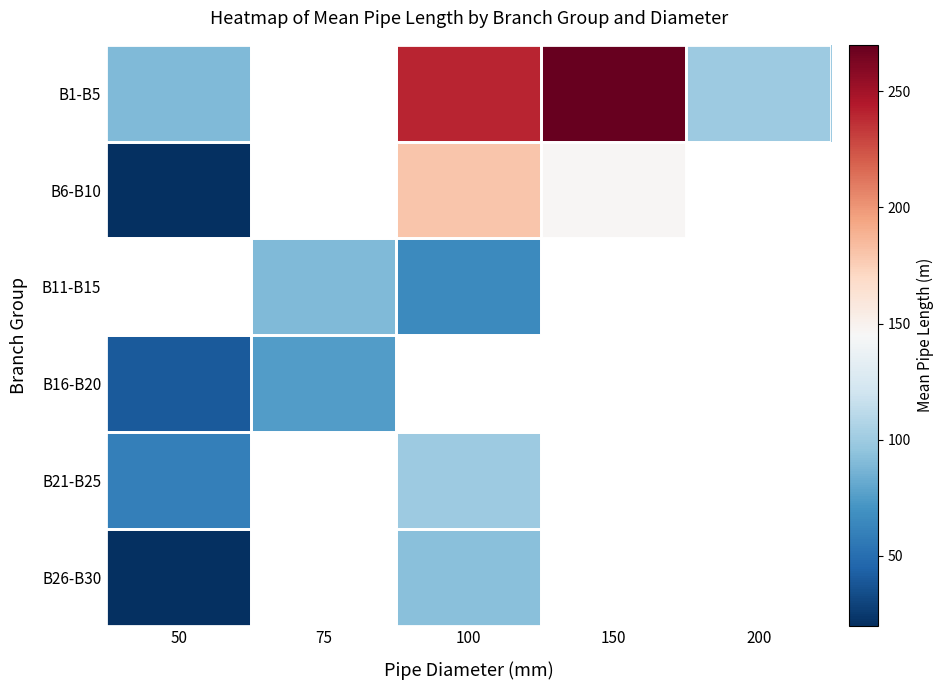

How many distinct data groups are displayed?

6